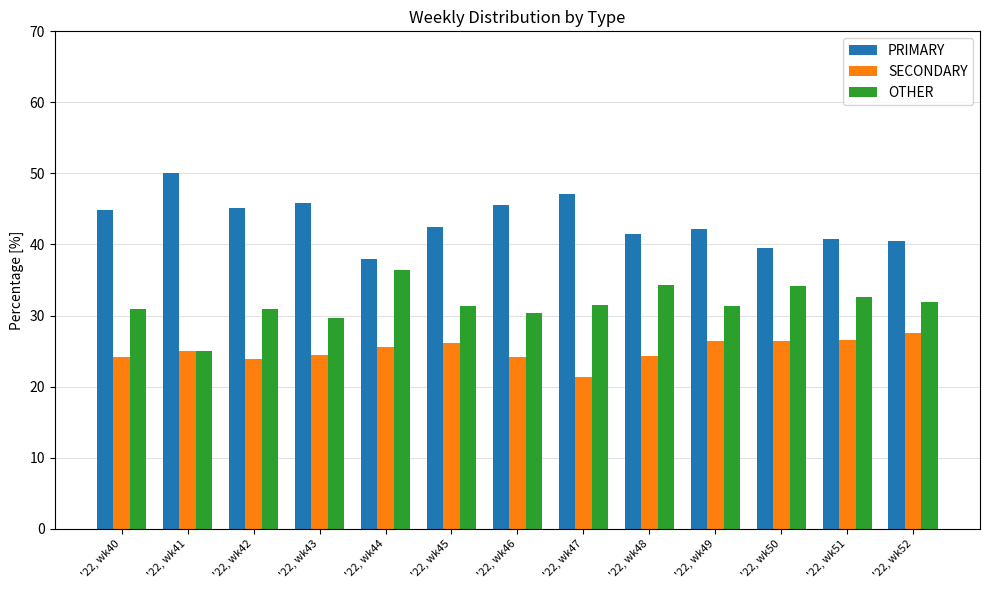

How many bars are there in each group?

3